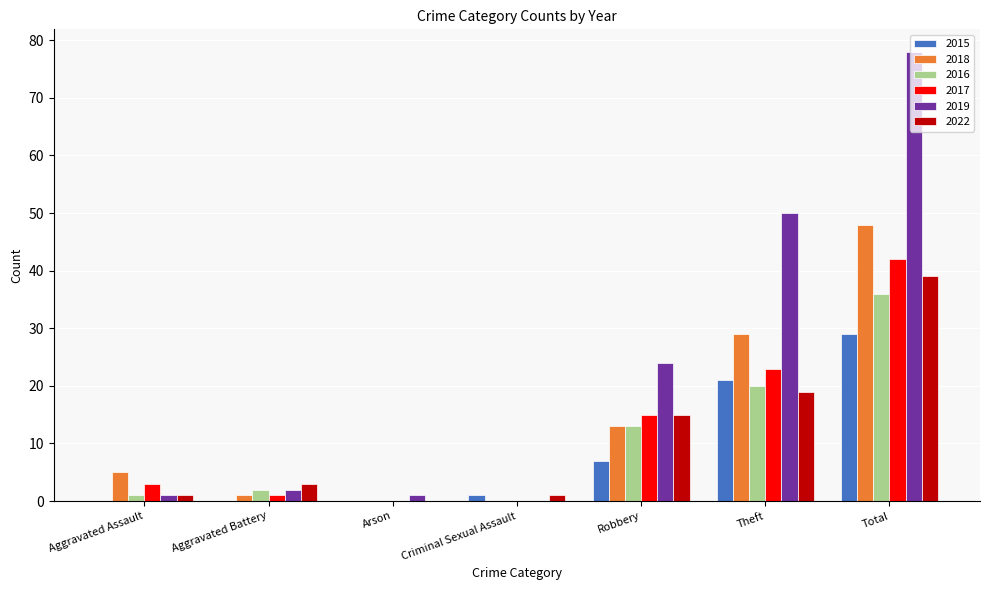

Does the chart contain stacked bars?

No